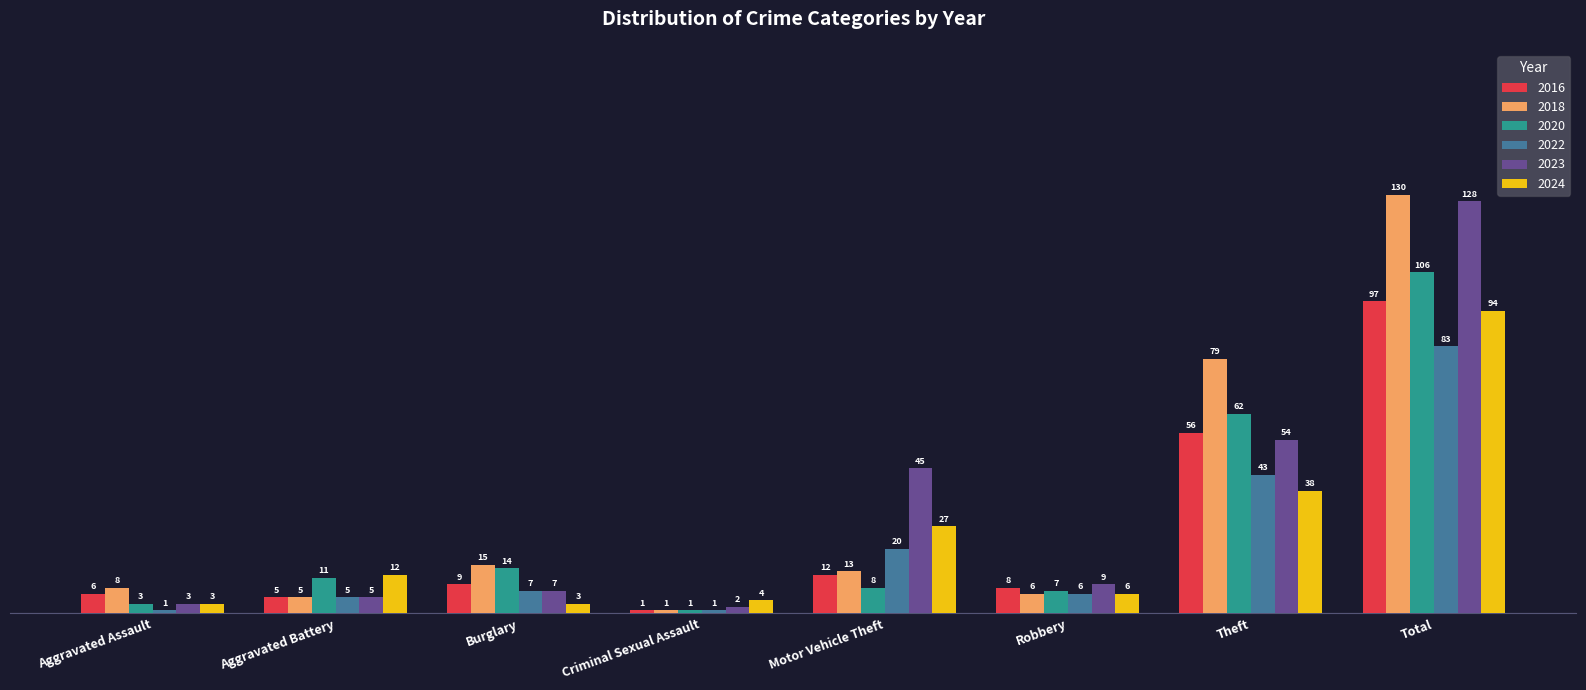

At which label does 2016 reach its minimum?

Criminal Sexual Assault